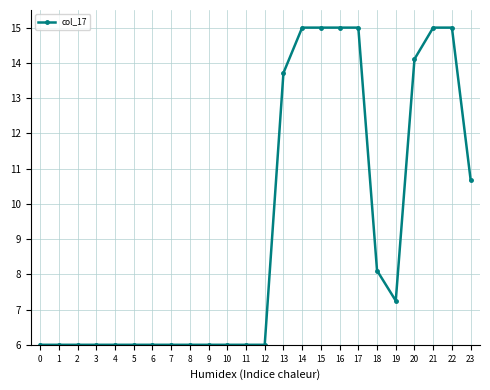

How many categories are shown in the chart?

24